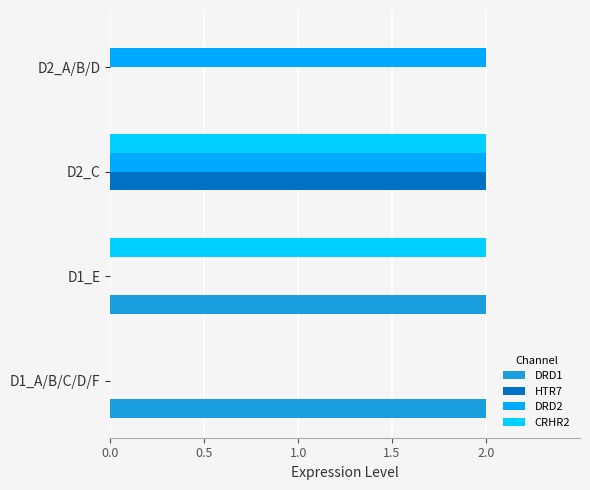

How many series are shown in this chart?

4